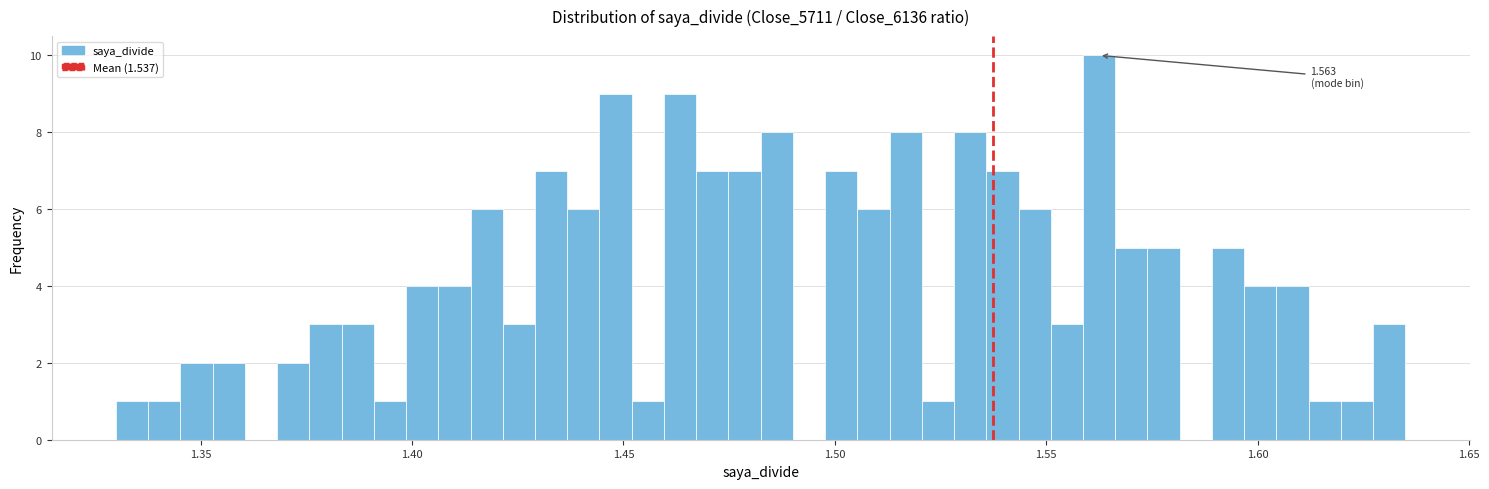

Read against the x-axis, roughly where is the centre of the tallest bar?

1.565